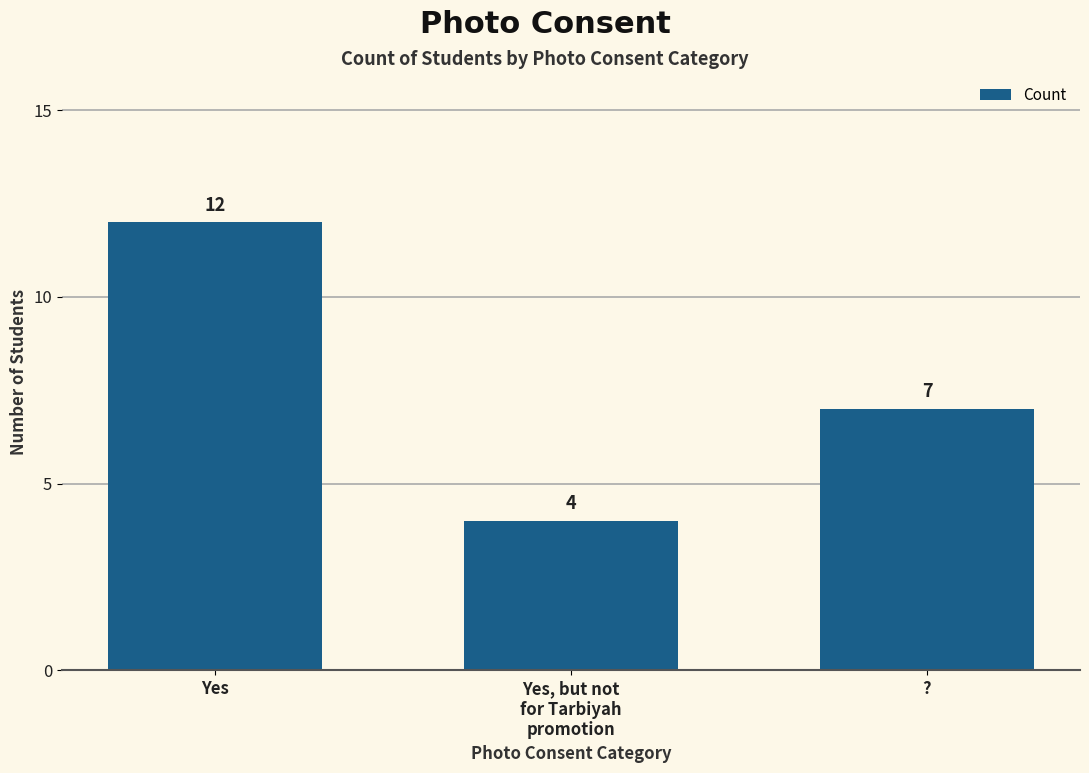

What is the greatest value displayed?

12